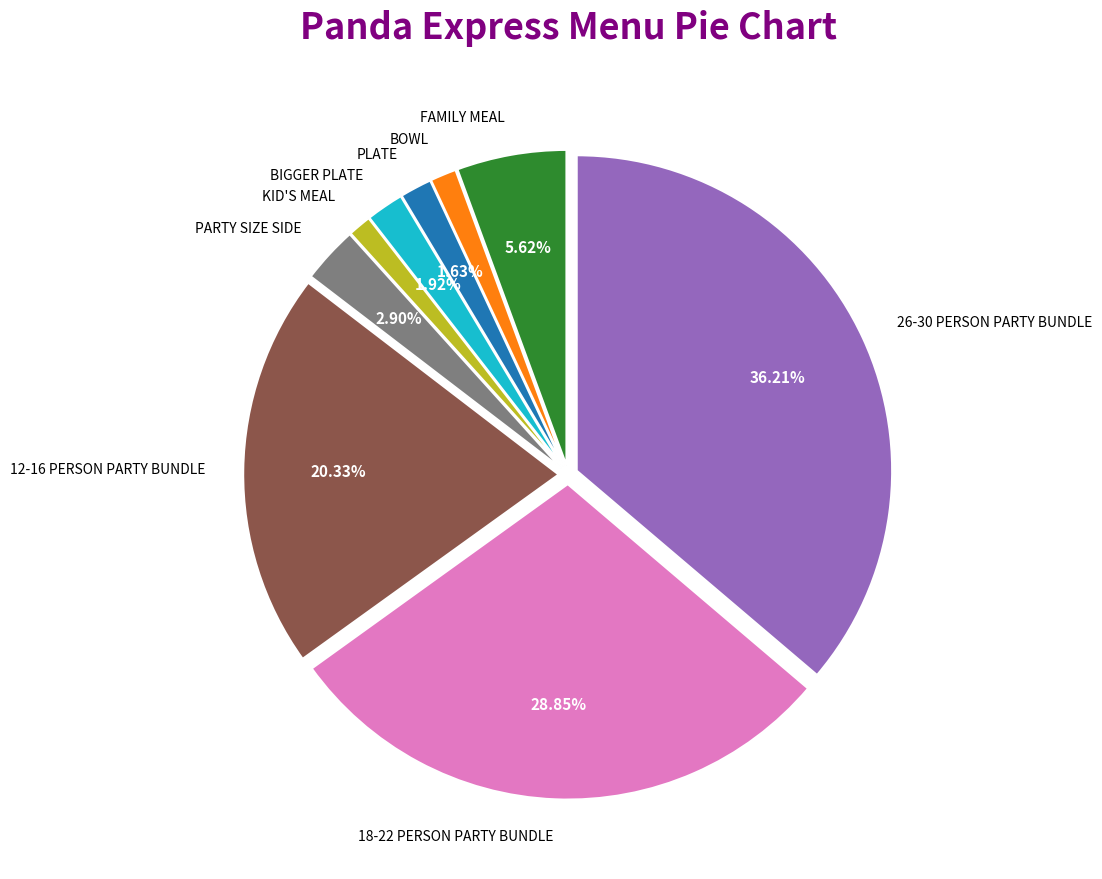

Is there a majority slice in this chart?

No